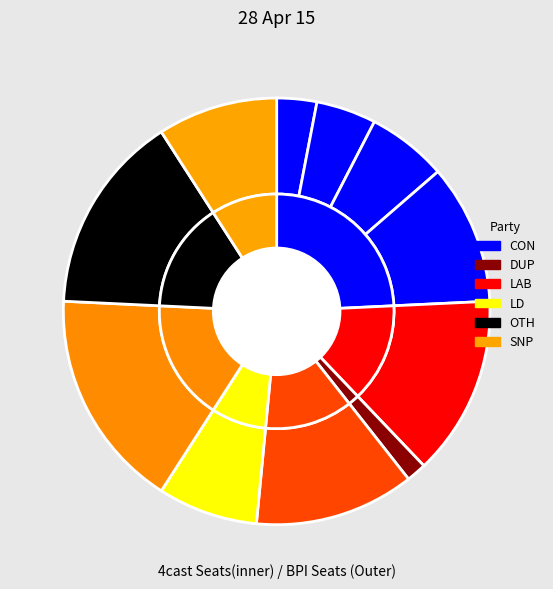

To the nearest percent, what is the difference between the largest and smallest slice percentages?

15%